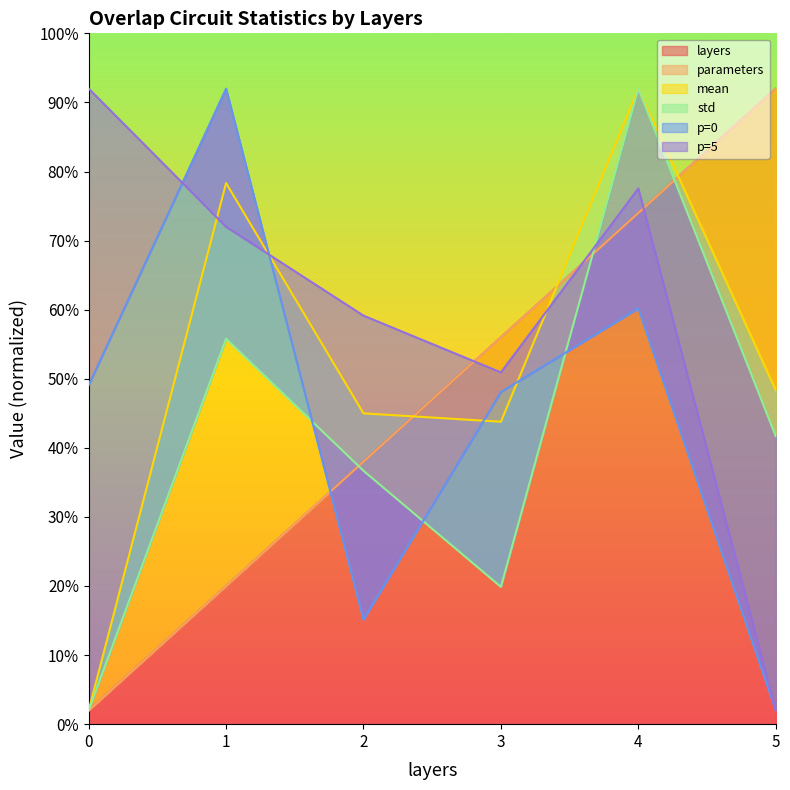

The mean series shows 43.8 at 3. True or false?

True